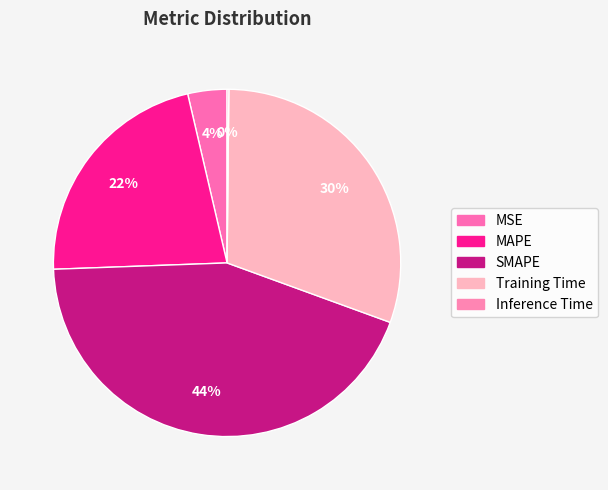

Is Training Time the majority of the pie?

No